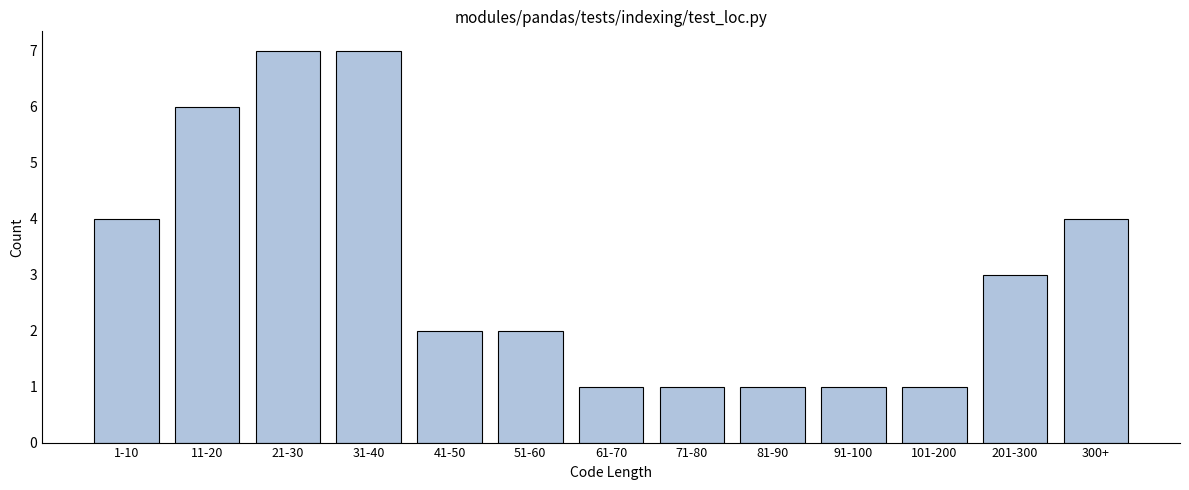

Reading left to right, list all the values displayed in this chart.

1-10=4	11-20=6	21-30=7	31-40=7	41-50=2	51-60=2	61-70=1	71-80=1	81-90=1	91-100=1	101-200=1	201-300=3	300+=4